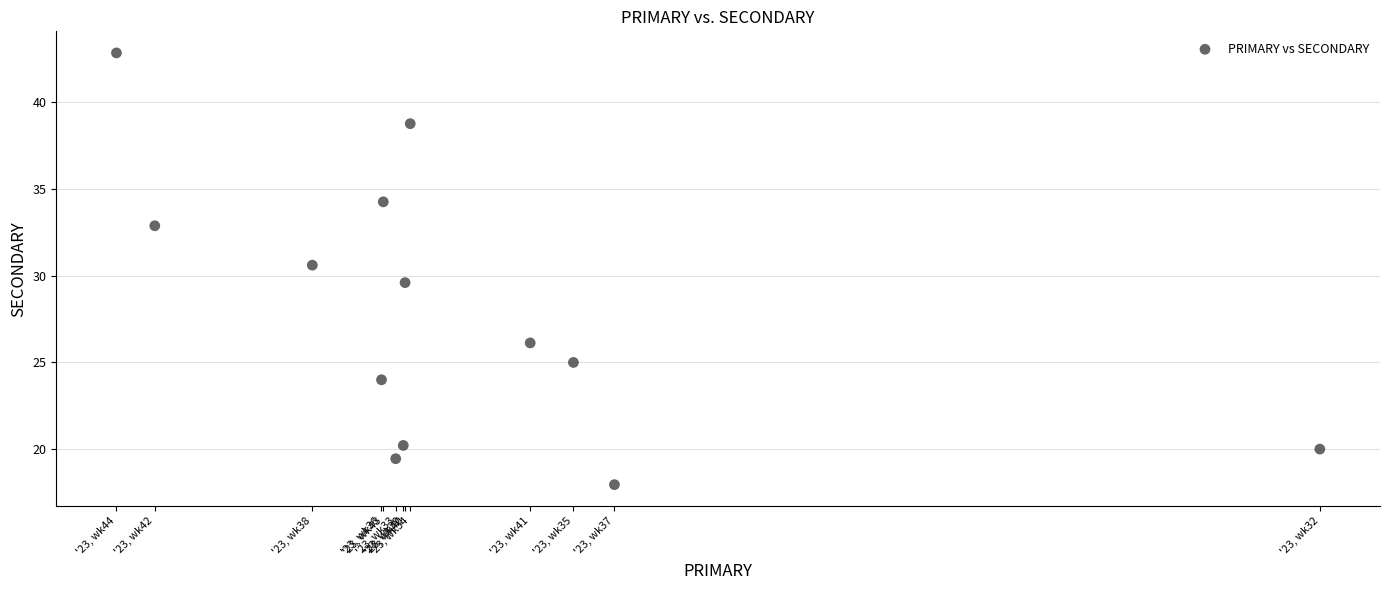

What is the range of Y values (max minus min)?

24.9